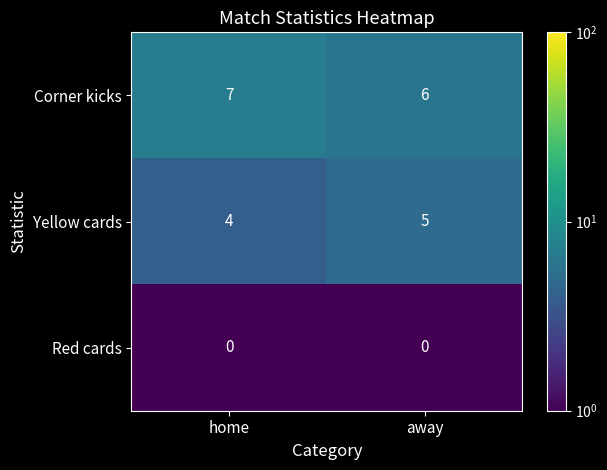

Rank the series by their average value, from highest to lowest.

Corner kicks, Yellow cards, Red cards